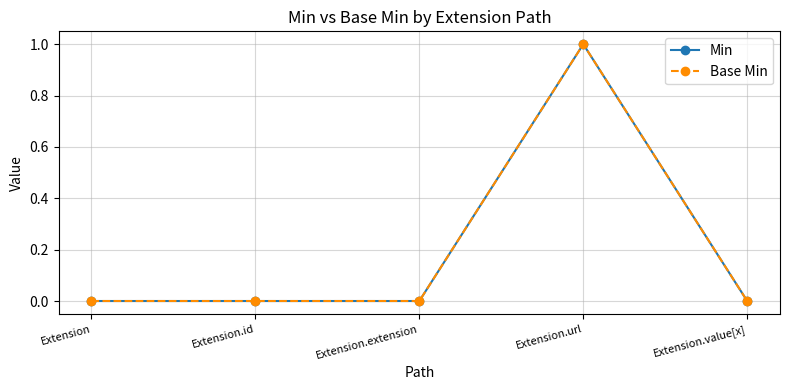

Rank the series at Extension from lowest to highest value.

Min, Base Min